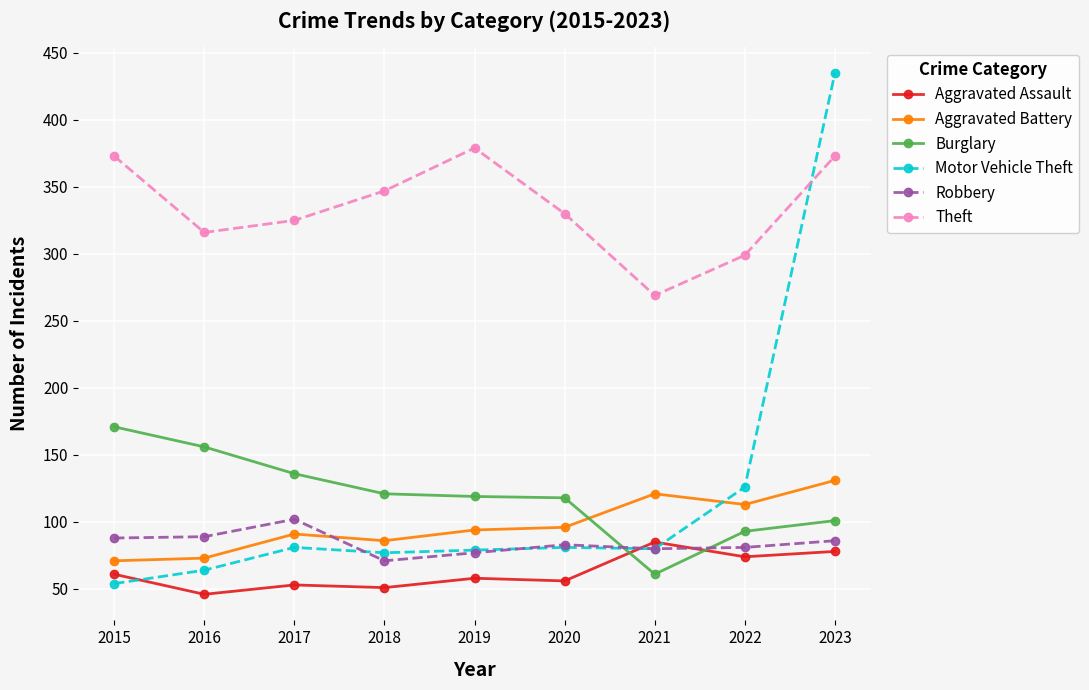

The value of Robbery at 2023 is 86. True or false?

True